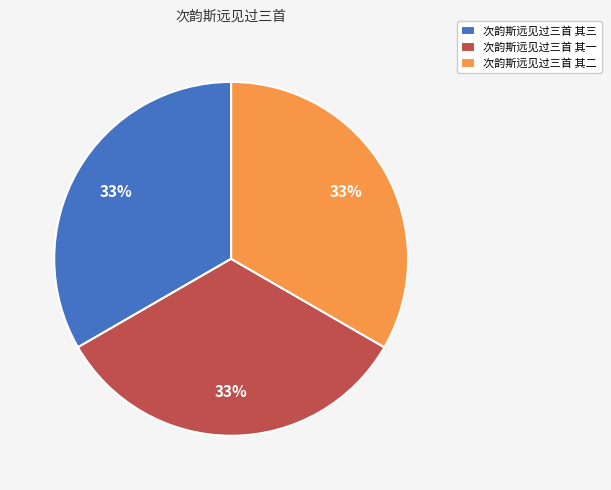

What is the ratio of the value at 次韵斯远见过三首 其三 to the value at 次韵斯远见过三首 其一?

1.0